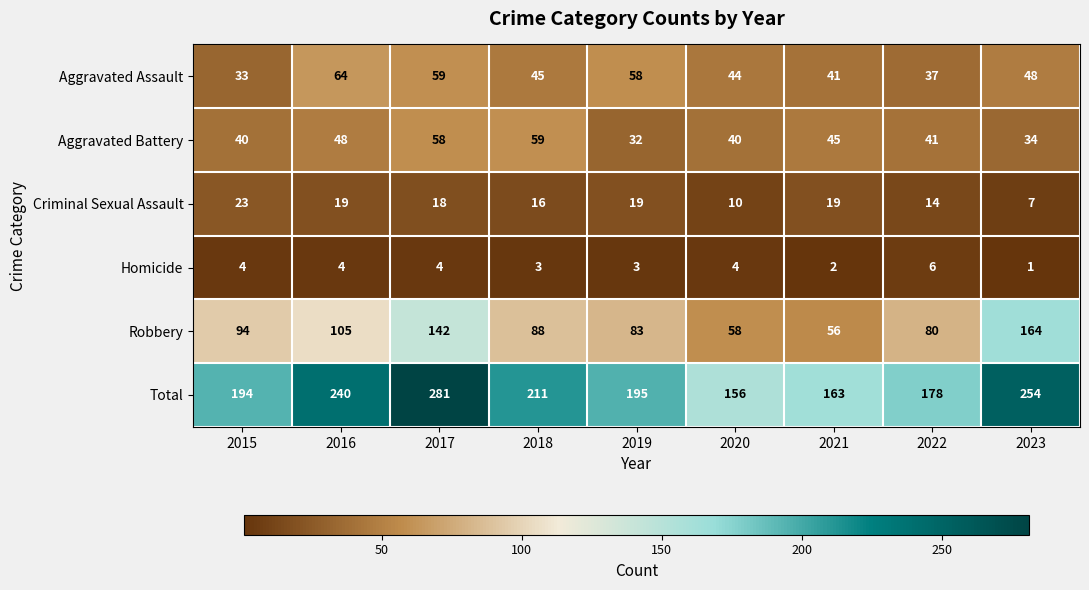

What is the average value of the Robbery series?

97